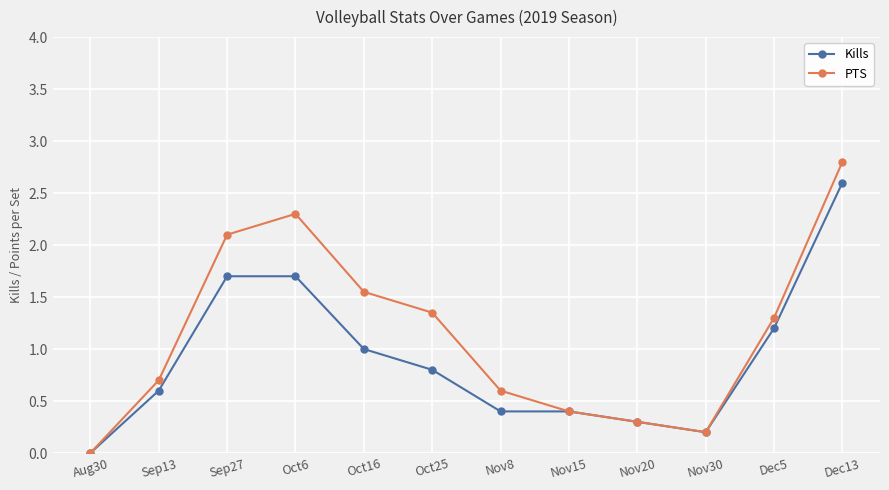

At which category is the sum across all series the highest?

Dec13